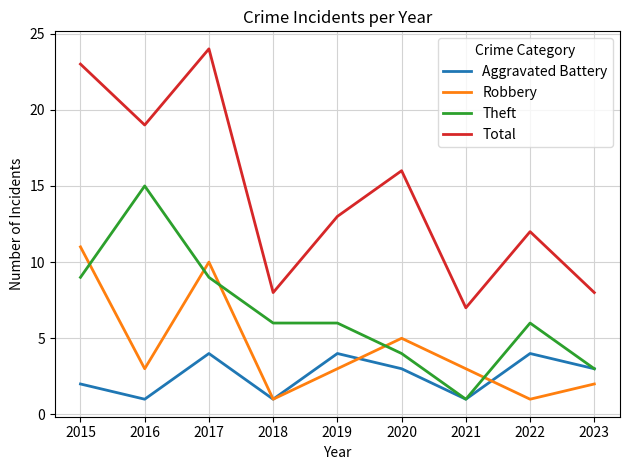

Rank the series by their maximum value, from highest to lowest.

Total, Theft, Robbery, Aggravated Battery